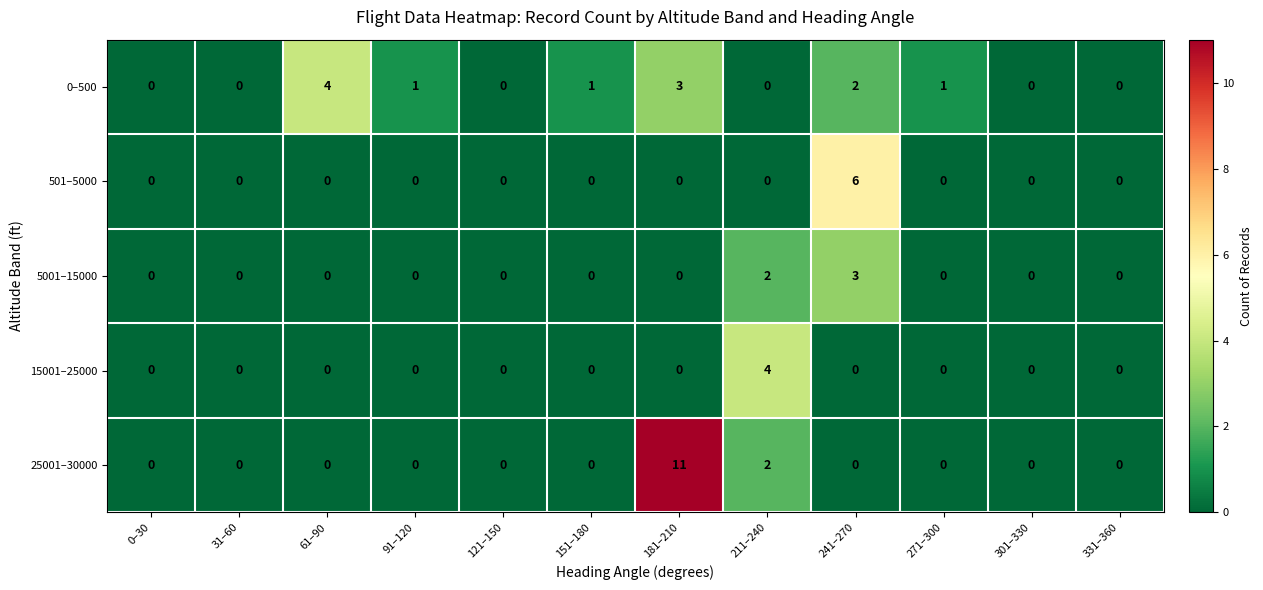

Is it true that 501–5000 equals 4 at 91–120?

False